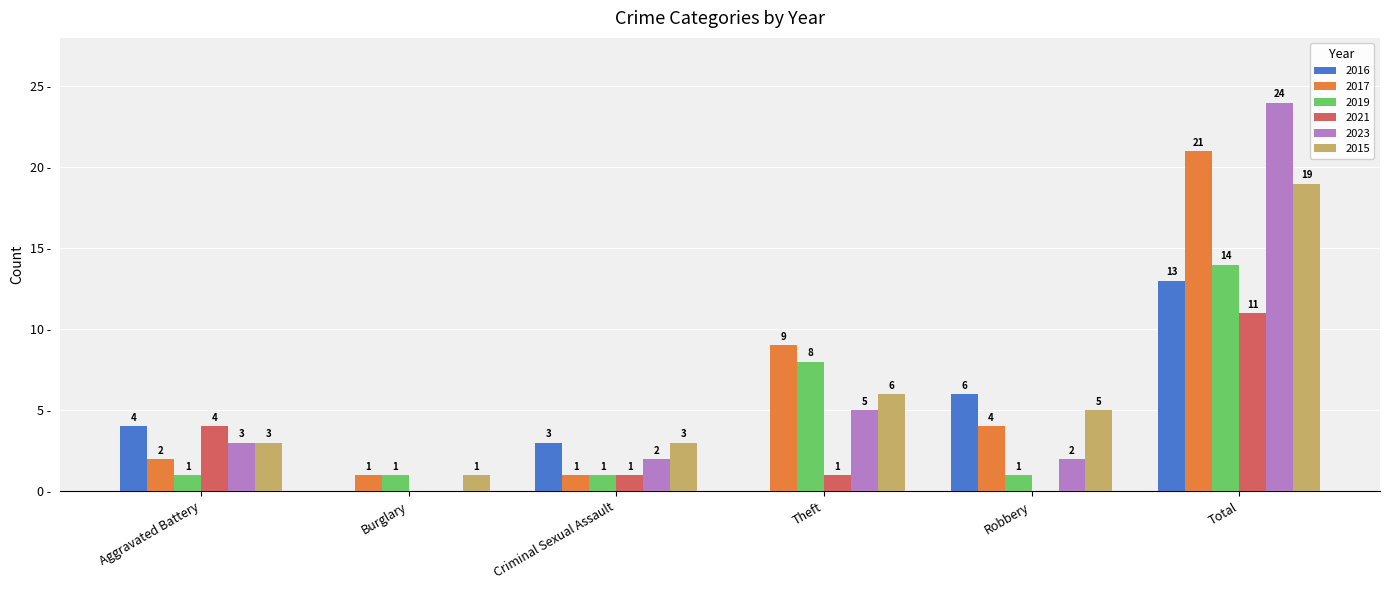

At which category is the sum across all series the highest?

Total